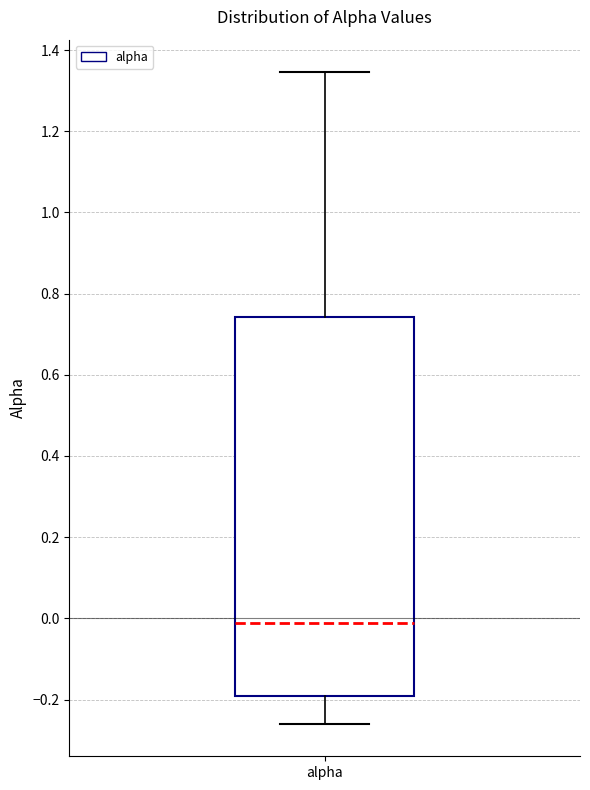

Read this box plot against the y-axis: the position of the median line, the range covered by the box, and the ends of both whiskers. The values are not printed on the chart, so give them approximately, as read against the axis.

median -0.02, box -0.20 to 0.74, whiskers -0.26 to 1.34